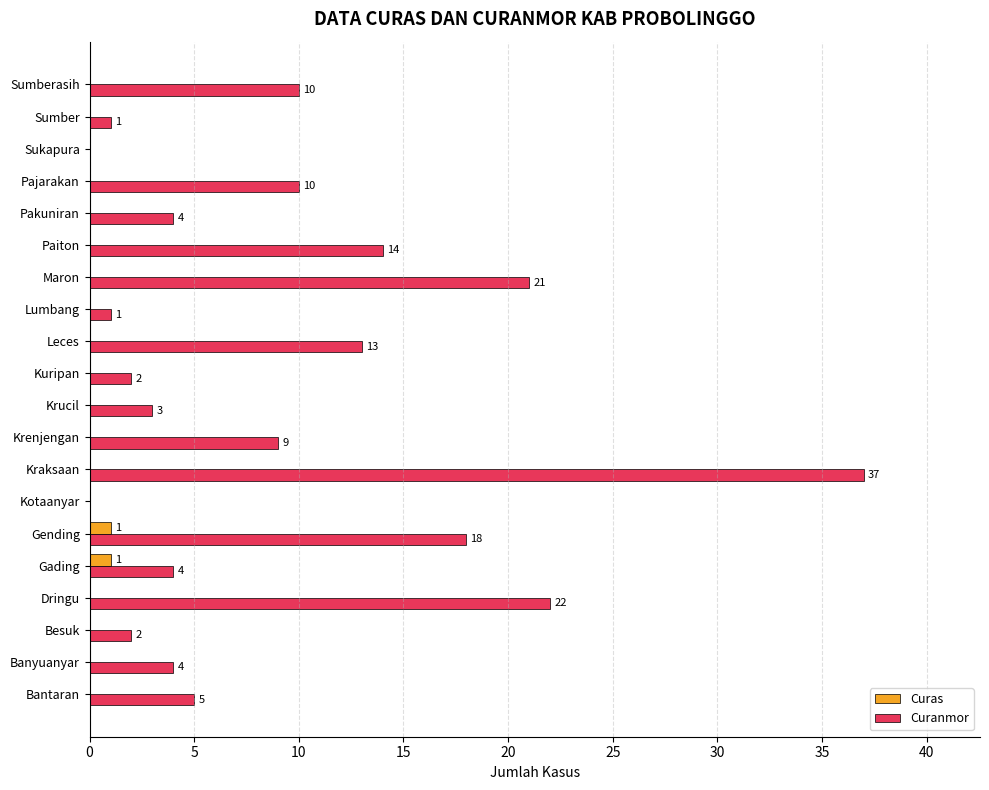

Is the value of Curas at Sumberasih greater than the value of Curanmor at Sumberasih?

No